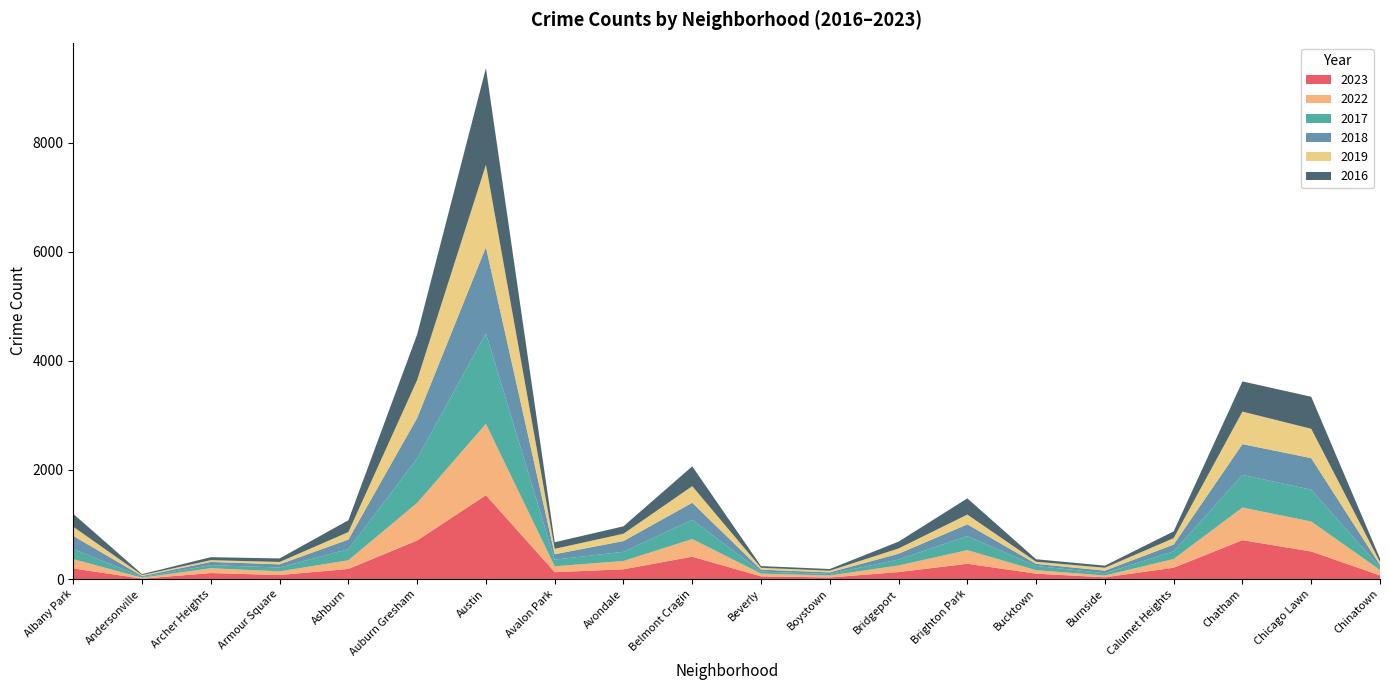

Reading left to right, list all the values displayed in this chart.

2023: Albany Park=194	Andersonville=7	Archer Heights=110	Armour Square=74	Ashburn=185	Auburn Gresham=708	Austin=1537	Avalon Park=126	Avondale=179	Belmont Cragin=410	Beverly=49	Boystown=29	Bridgeport=128	Brighton Park=280	Bucktown=99	Burnside=32	Calumet Heights=208	Chatham=713	Chicago Lawn=505	Chinatown=67
2022: Albany Park=171	Andersonville=17	Archer Heights=88	Armour Square=67	Ashburn=159	Auburn Gresham=688	Austin=1308	Avalon Park=108	Avondale=152	Belmont Cragin=323	Beverly=51	Boystown=36	Bridgeport=121	Brighton Park=250	Bucktown=63	Burnside=33	Calumet Heights=160	Chatham=598	Chicago Lawn=550	Chinatown=99
2017: Albany Park=185	Andersonville=14	Archer Heights=57	Armour Square=70	Ashburn=204	Auburn Gresham=816	Austin=1660	Avalon Park=122	Avondale=168	Belmont Cragin=355	Beverly=37	Boystown=28	Bridgeport=109	Brighton Park=257	Bucktown=78	Burnside=42	Calumet Heights=140	Chatham=599	Chicago Lawn=583	Chinatown=49
2018: Albany Park=240	Andersonville=17	Archer Heights=59	Armour Square=59	Ashburn=176	Auburn Gresham=742	Austin=1580	Avalon Park=99	Avondale=198	Belmont Cragin=311	Beverly=35	Boystown=29	Bridgeport=106	Brighton Park=216	Bucktown=38	Burnside=47	Calumet Heights=124	Chatham=564	Chicago Lawn=579	Chinatown=42
2019: Albany Park=169	Andersonville=17	Archer Heights=32	Armour Square=43	Ashburn=137	Auburn Gresham=695	Austin=1511	Avalon Park=99	Avondale=134	Belmont Cragin=304	Beverly=34	Boystown=31	Bridgeport=97	Brighton Park=179	Bucktown=39	Burnside=53	Calumet Heights=118	Chatham=596	Chicago Lawn=538	Chinatown=54
2016: Albany Park=236	Andersonville=18	Archer Heights=55	Armour Square=65	Ashburn=217	Auburn Gresham=836	Austin=1771	Avalon Park=121	Avondale=136	Belmont Cragin=364	Beverly=32	Boystown=31	Bridgeport=125	Brighton Park=297	Bucktown=46	Burnside=39	Calumet Heights=124	Chatham=554	Chicago Lawn=587	Chinatown=66